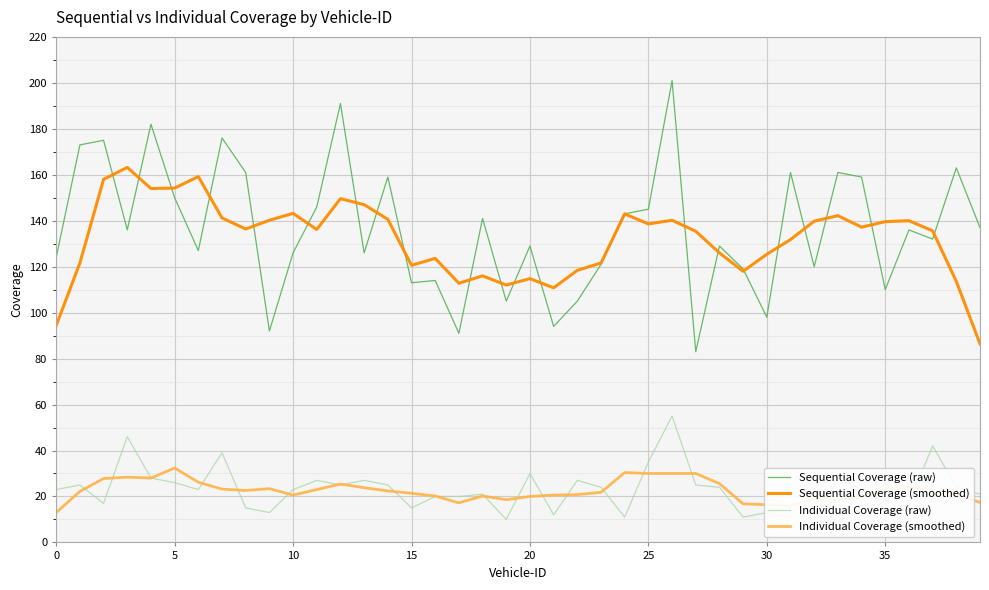

What is the difference between the maximum and minimum values in the Individual Coverage (raw) series?

45.0